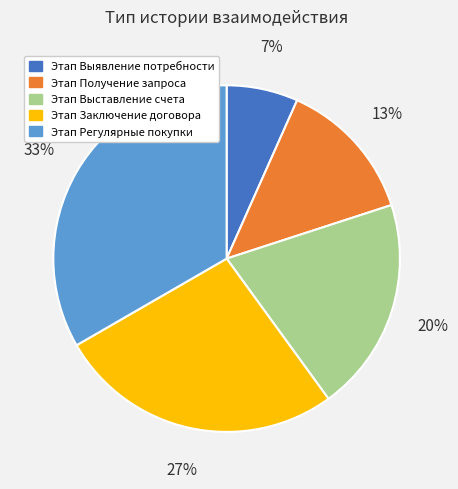

The Этап Получение запроса slice represents 13% of the pie. True or false?

True